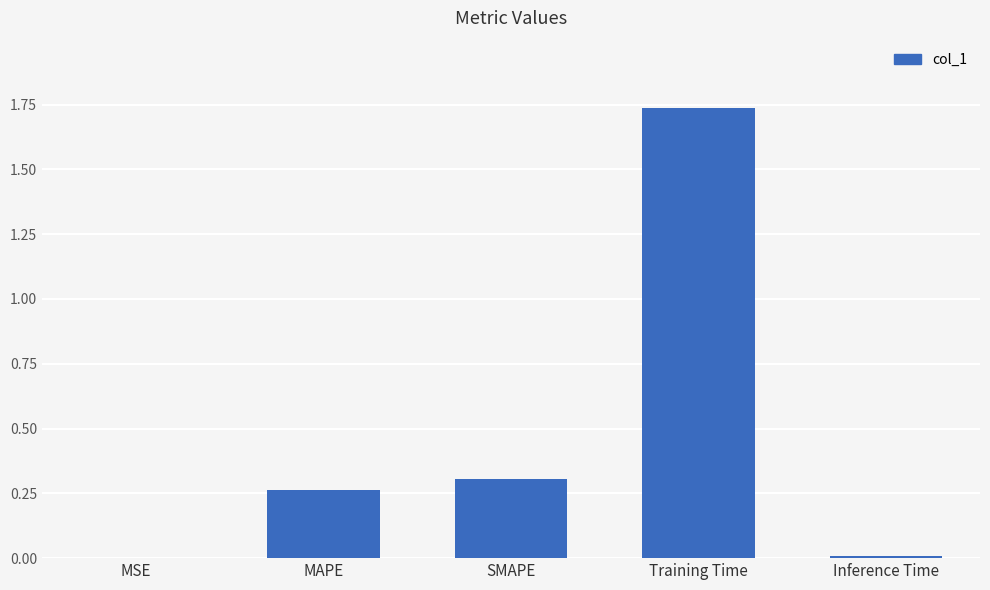

What is the average value?

0.5